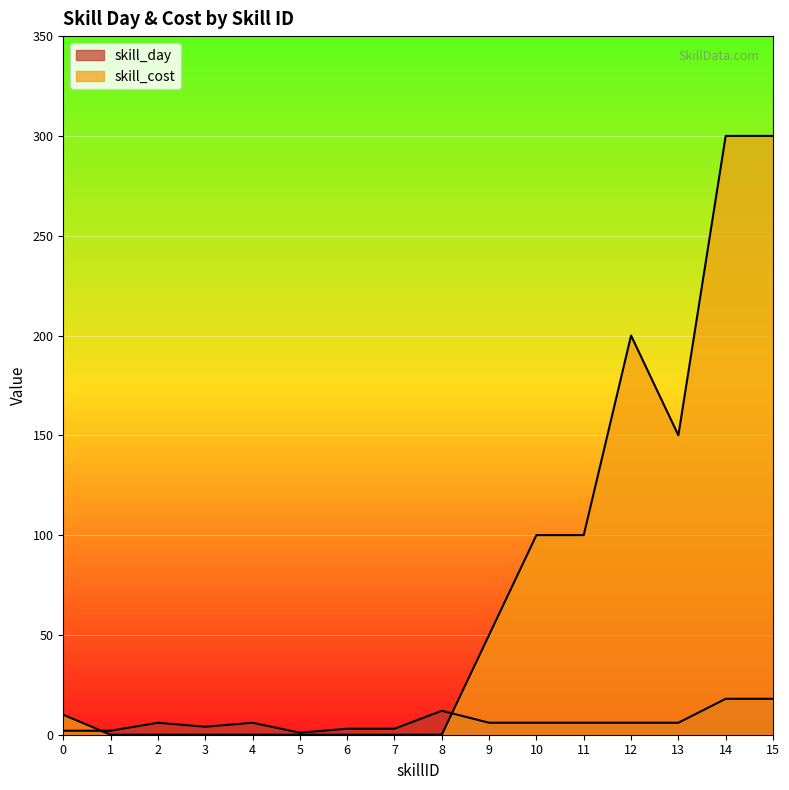

The skill_day series shows 4 at 15. True or false?

False